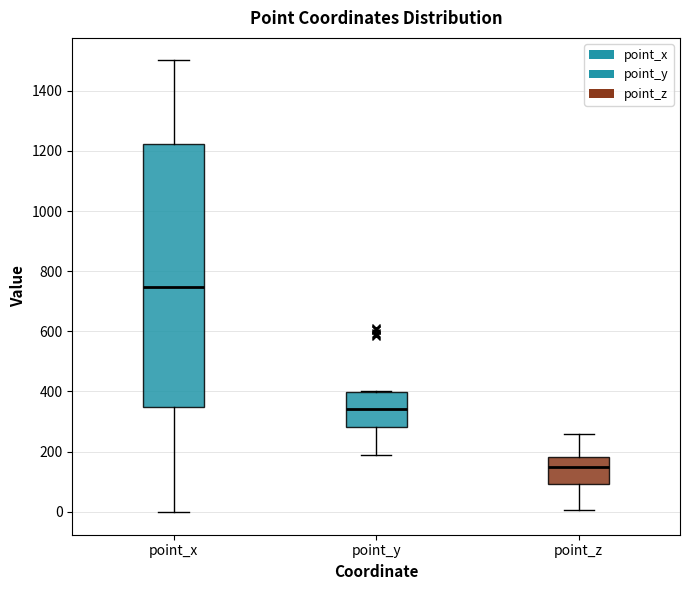

Which box is the tallest, from its lower edge to its upper edge?

point_x